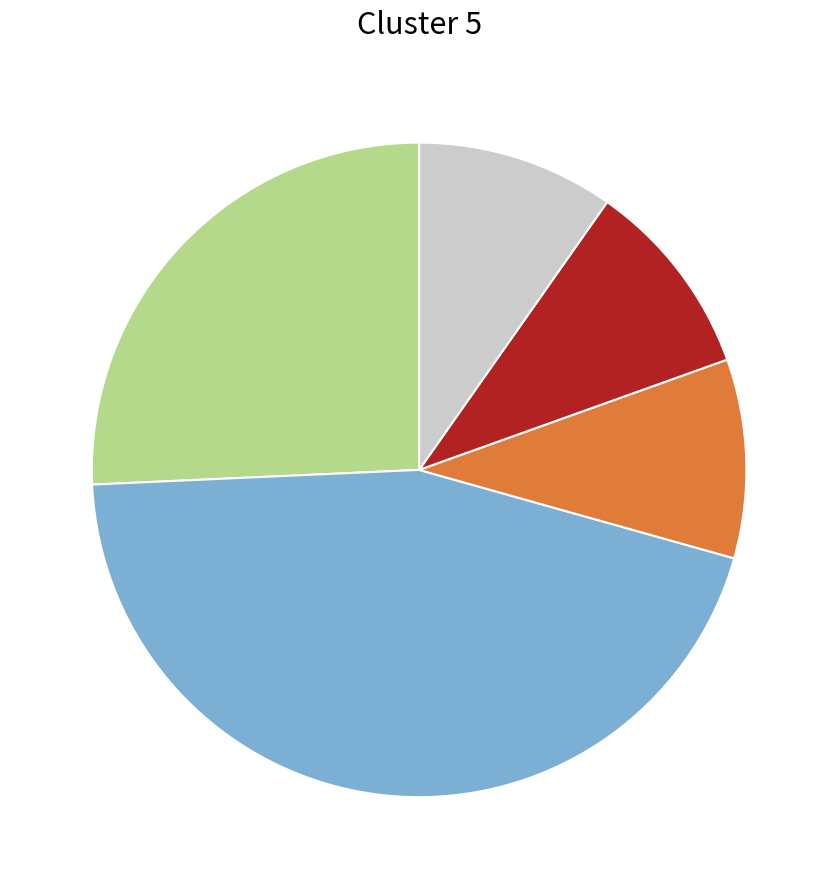

Is there any slice that represents more than half of the pie?

No